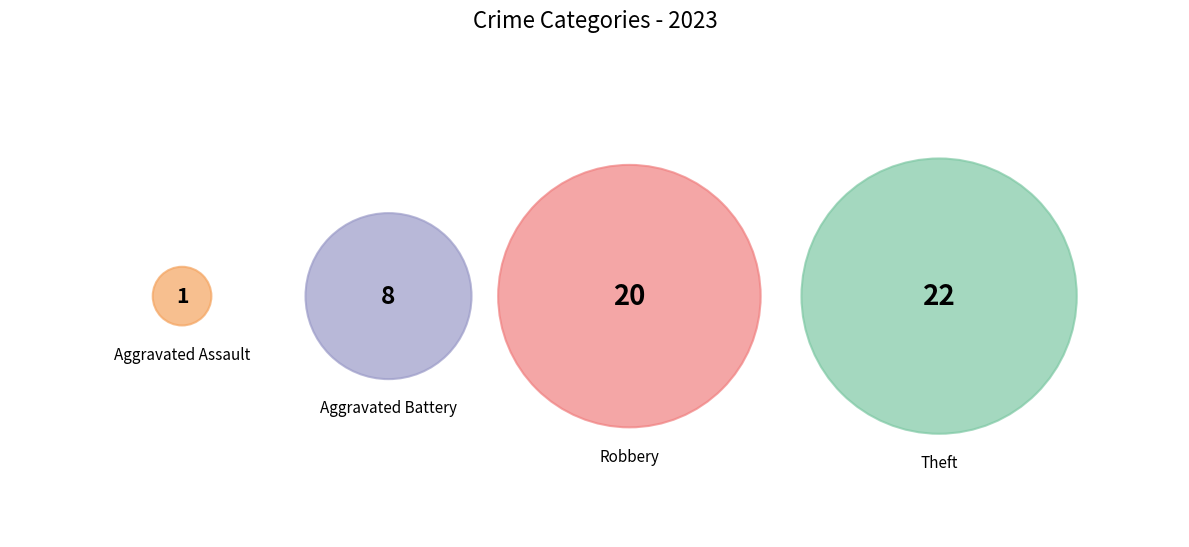

To the nearest percent, what percentage of the pie is Aggravated Assault?

2%